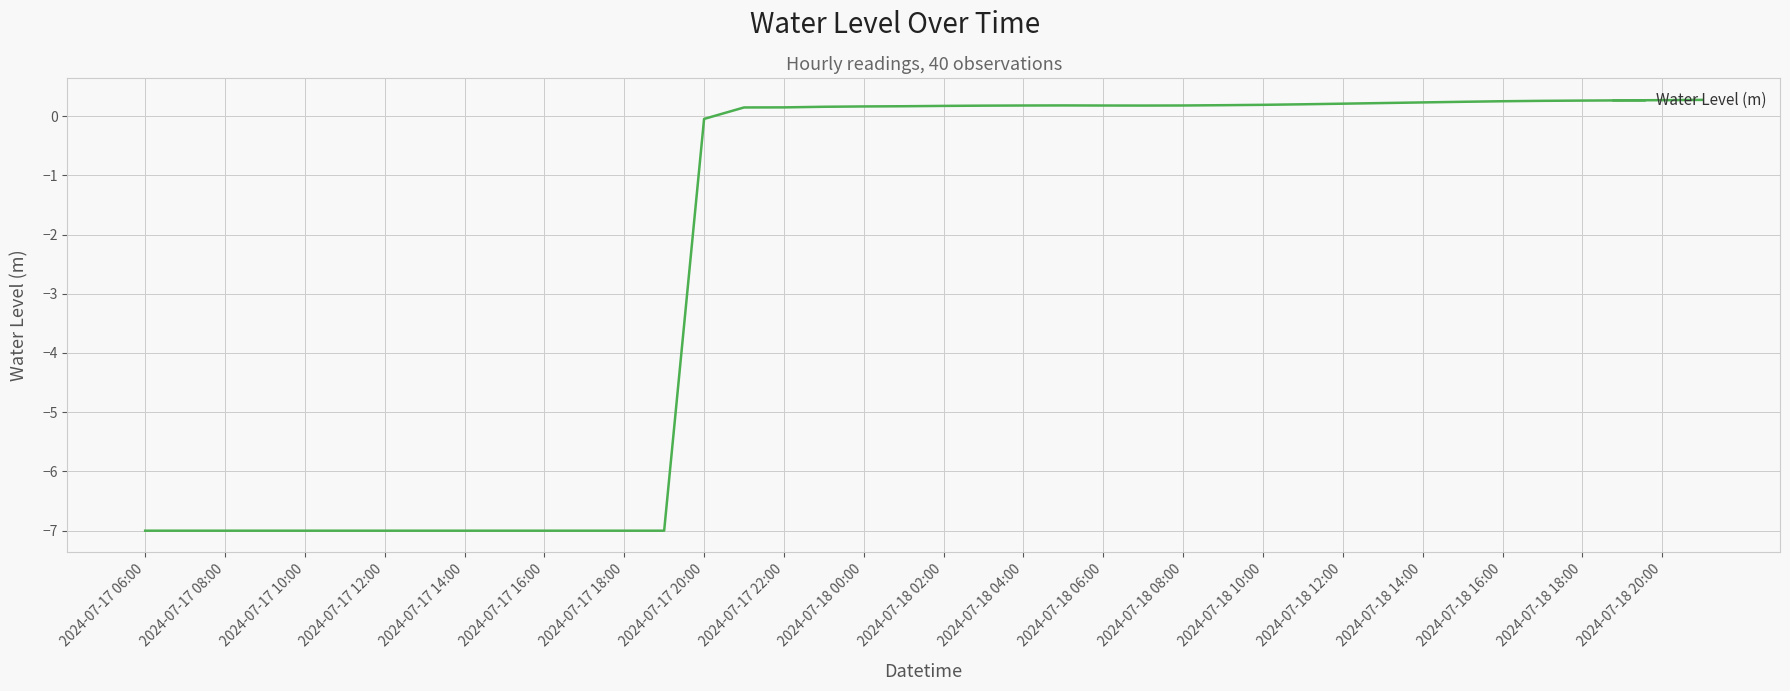

What is the smallest value displayed?

-7.0